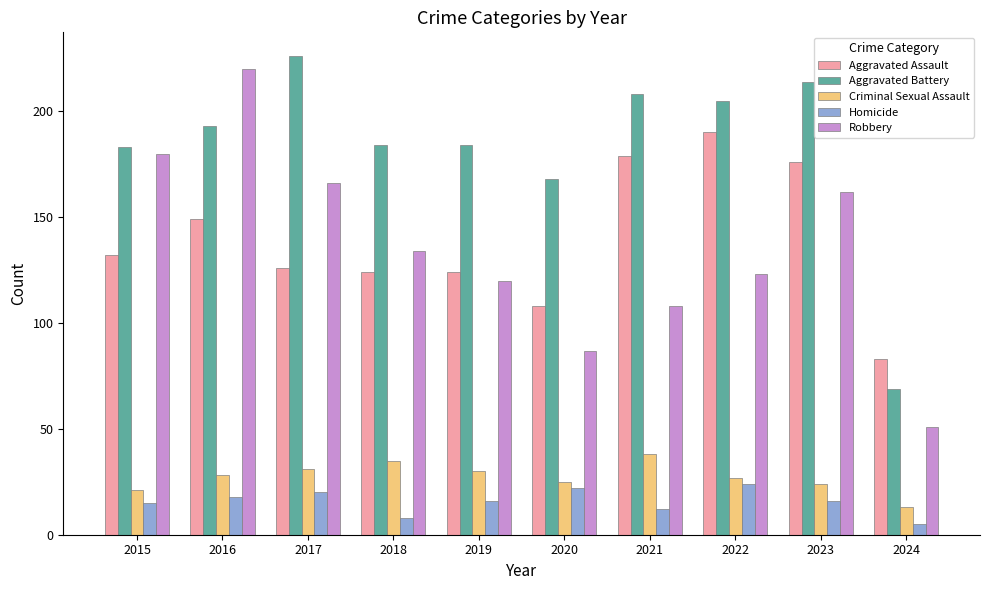

At which category is the sum across all series the highest?

2016